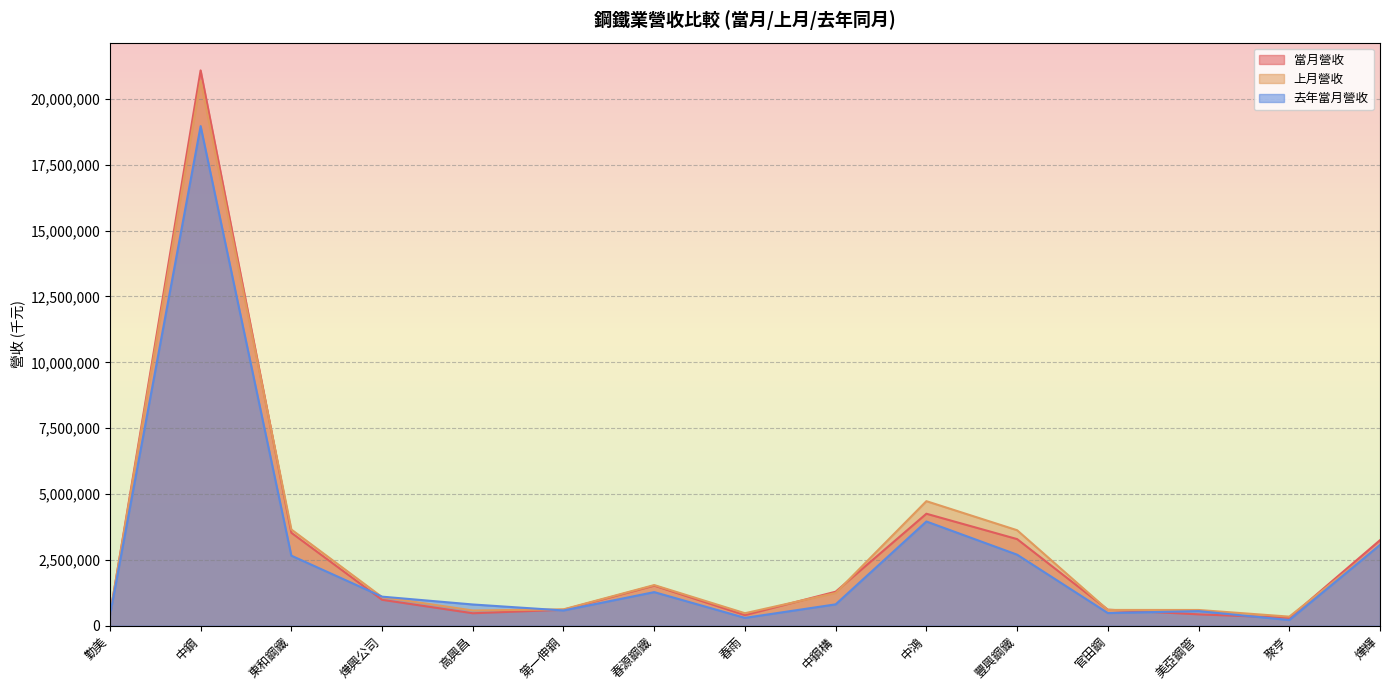

In 當月營收, how many points are lower than both neighbors (excluding endpoints)?

3